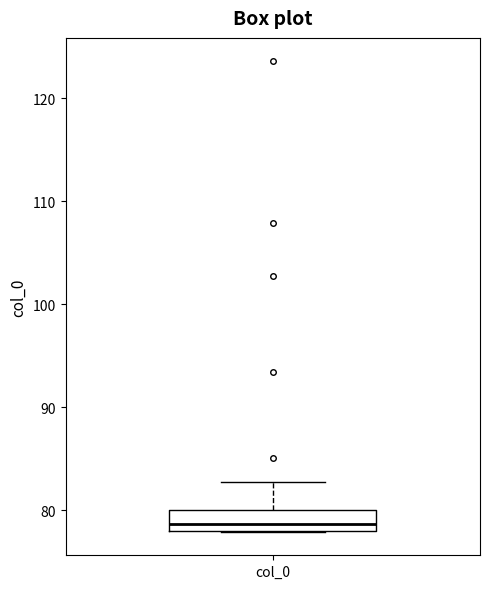

Read this box plot against the y-axis: the position of the median line, the range covered by the box, and the ends of both whiskers. The values are not printed on the chart, so give them approximately, as read against the axis.

median 79, box 78 to 80, whiskers 78 to 83